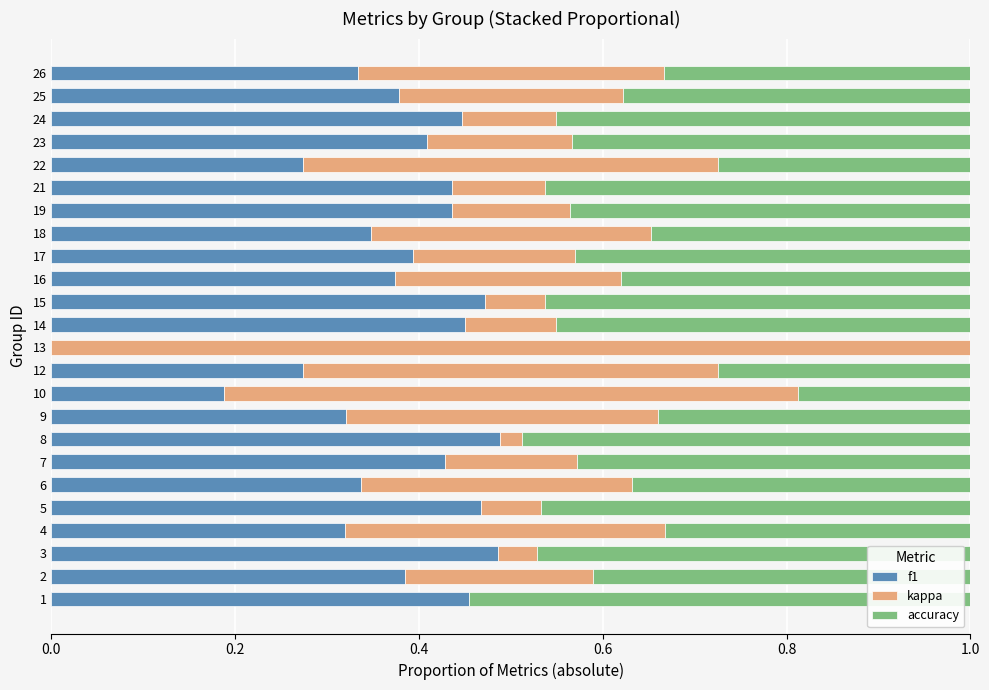

The value of f1 at 18 is 0.2. True or false?

False